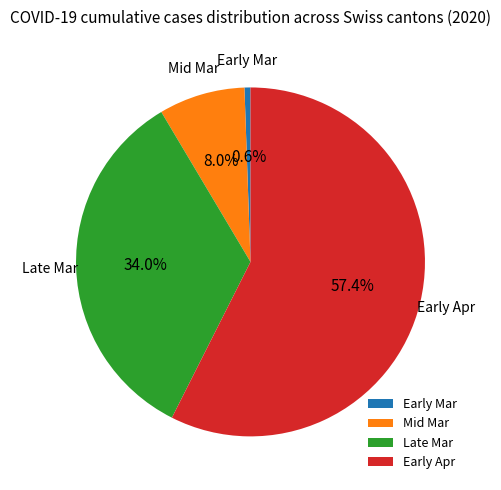

Which category has the smallest portion of the pie?

Early Mar